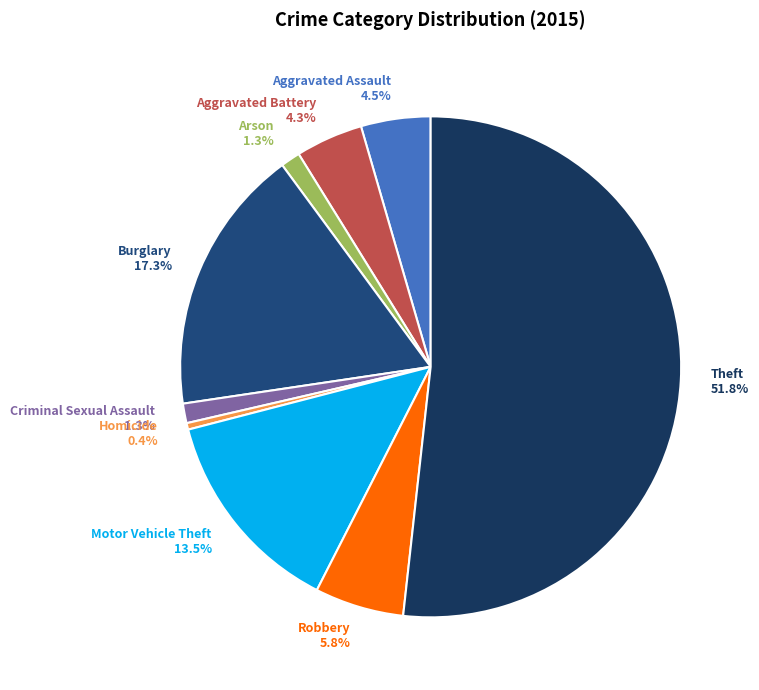

Which category has the biggest portion of the pie?

Theft